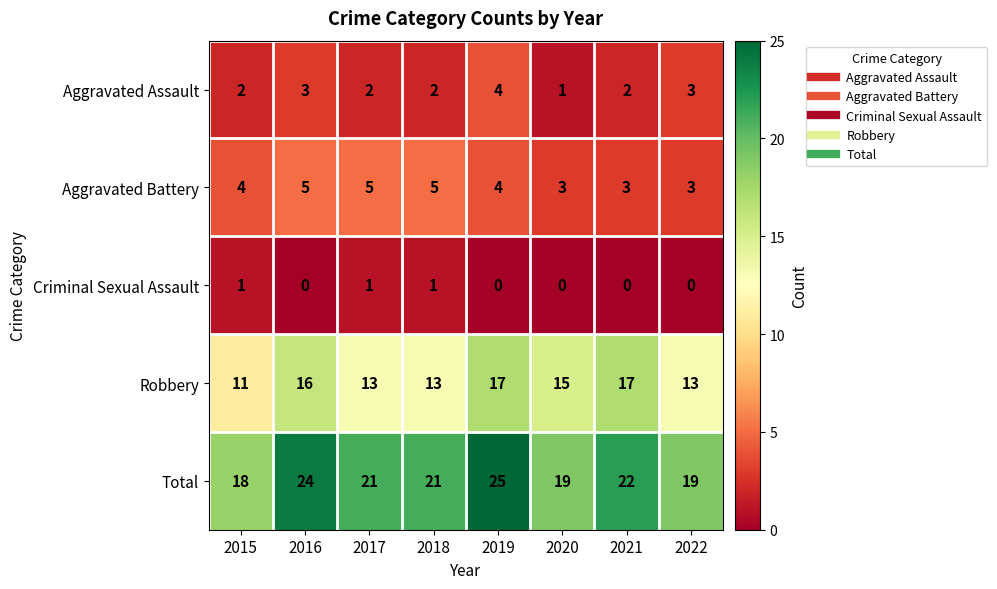

At 2015, list the series in order from largest to smallest.

Total, Robbery, Aggravated Battery, Aggravated Assault, Criminal Sexual Assault